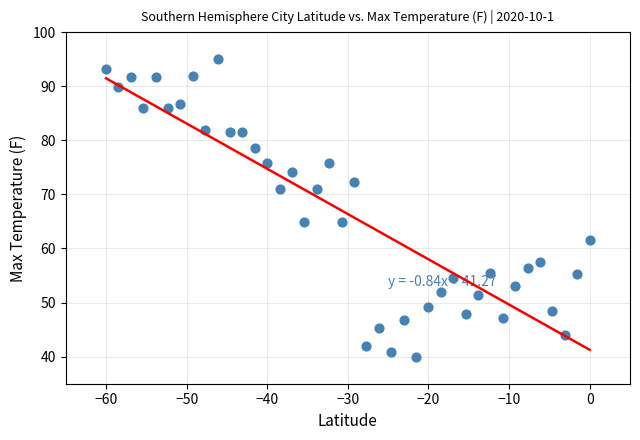

What is the range of X values (max minus min)?

60.0